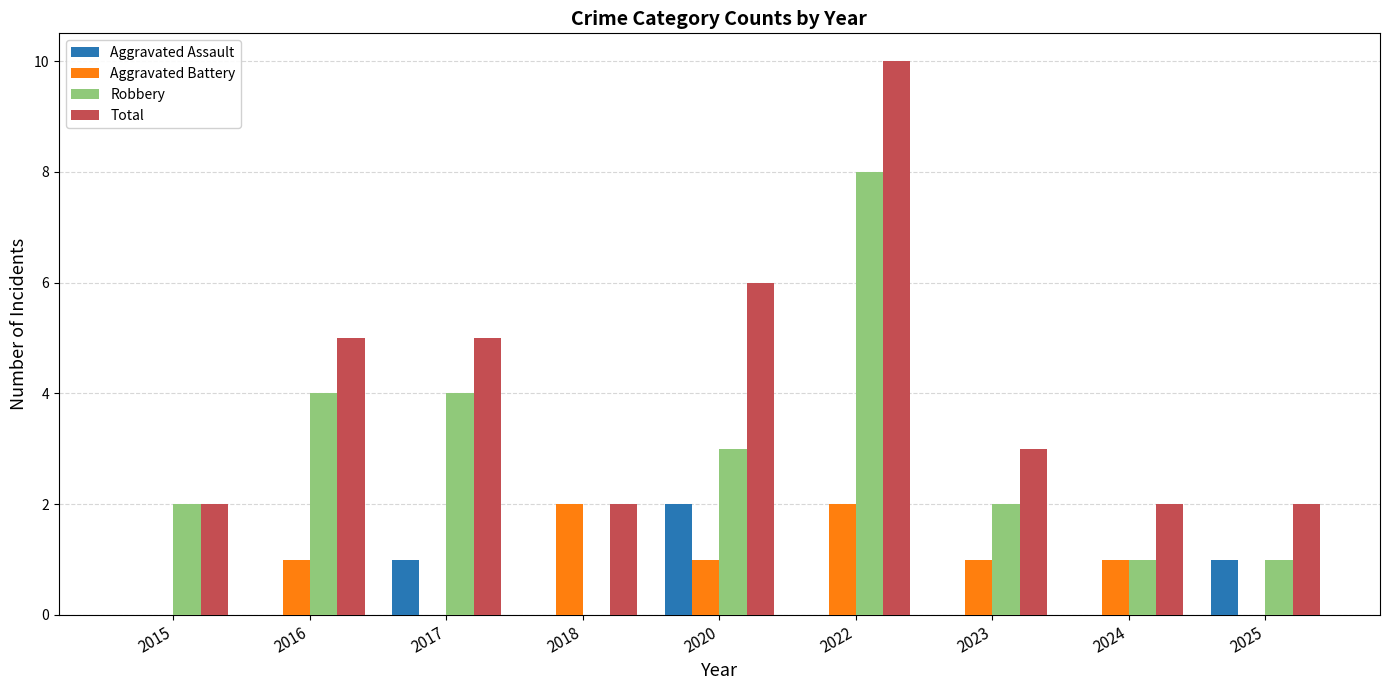

How many series are shown in this chart?

4